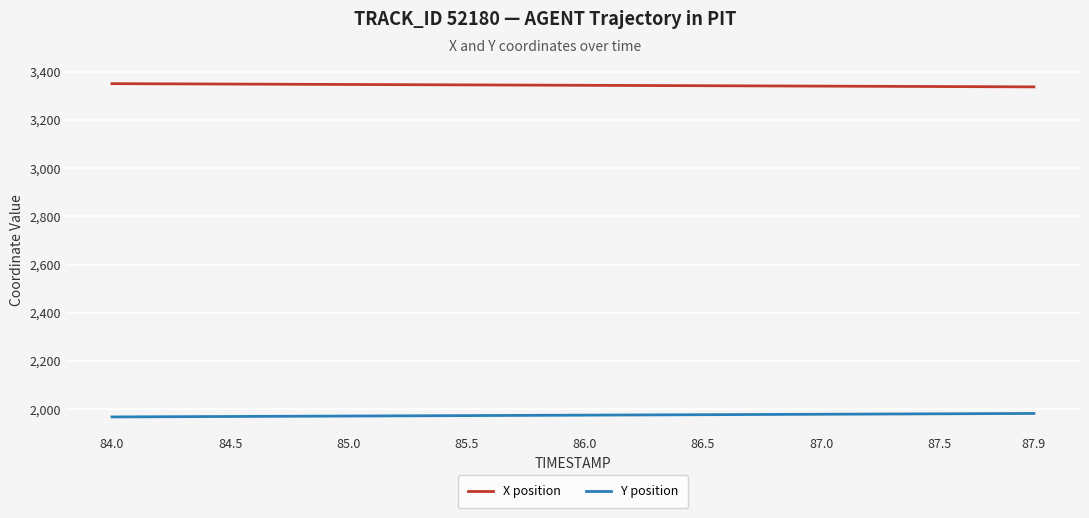

List the series in order of their overall mean, highest first.

X position, Y position